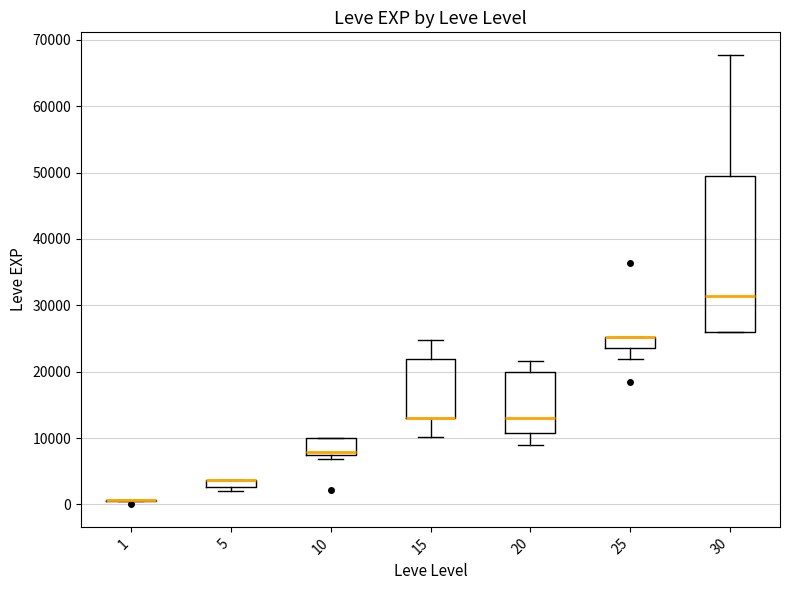

Where is the lower edge of the box at x = 10 on the y-axis? The values are not printed on the chart, so give them approximately, as read against the axis.

7000